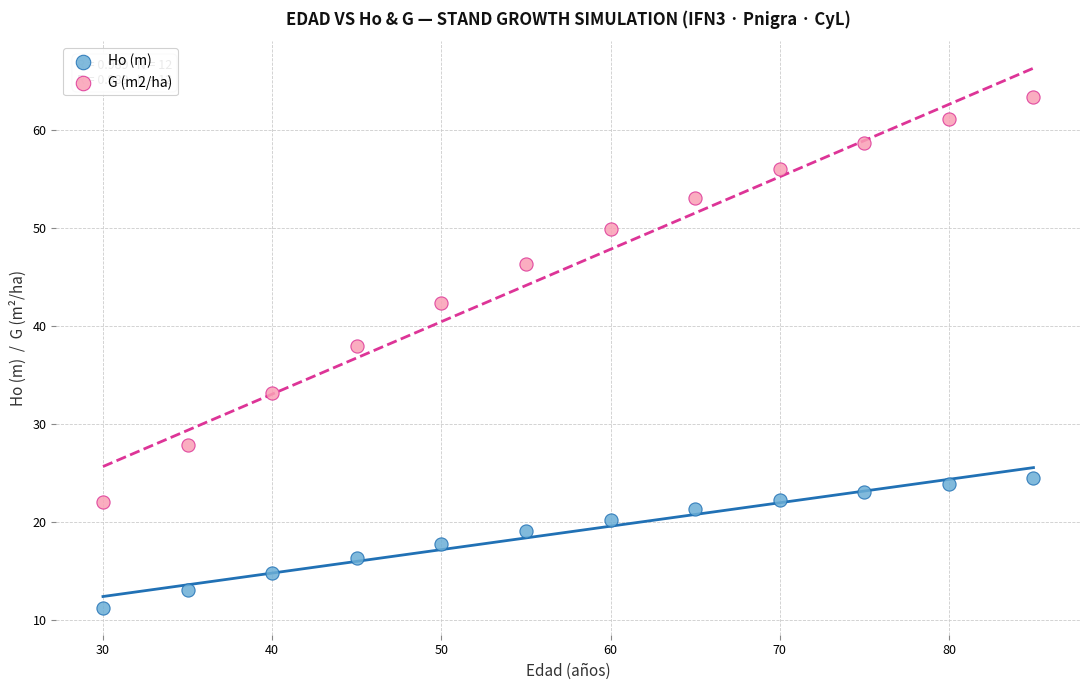

Which series reaches the maximum Y coordinate?

G (m2/ha)